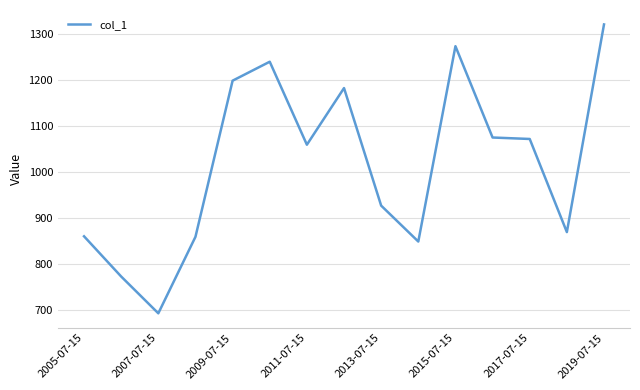

What is the maximum value shown in the chart?

1321.0